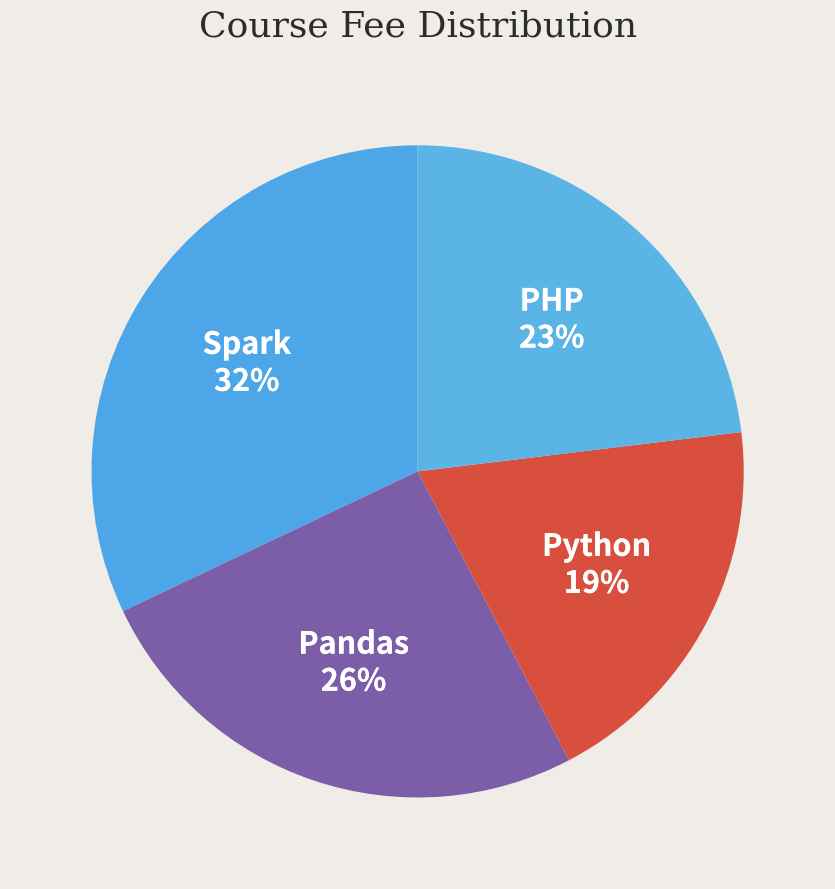

To the nearest percent, what portion does Spark represent?

32%